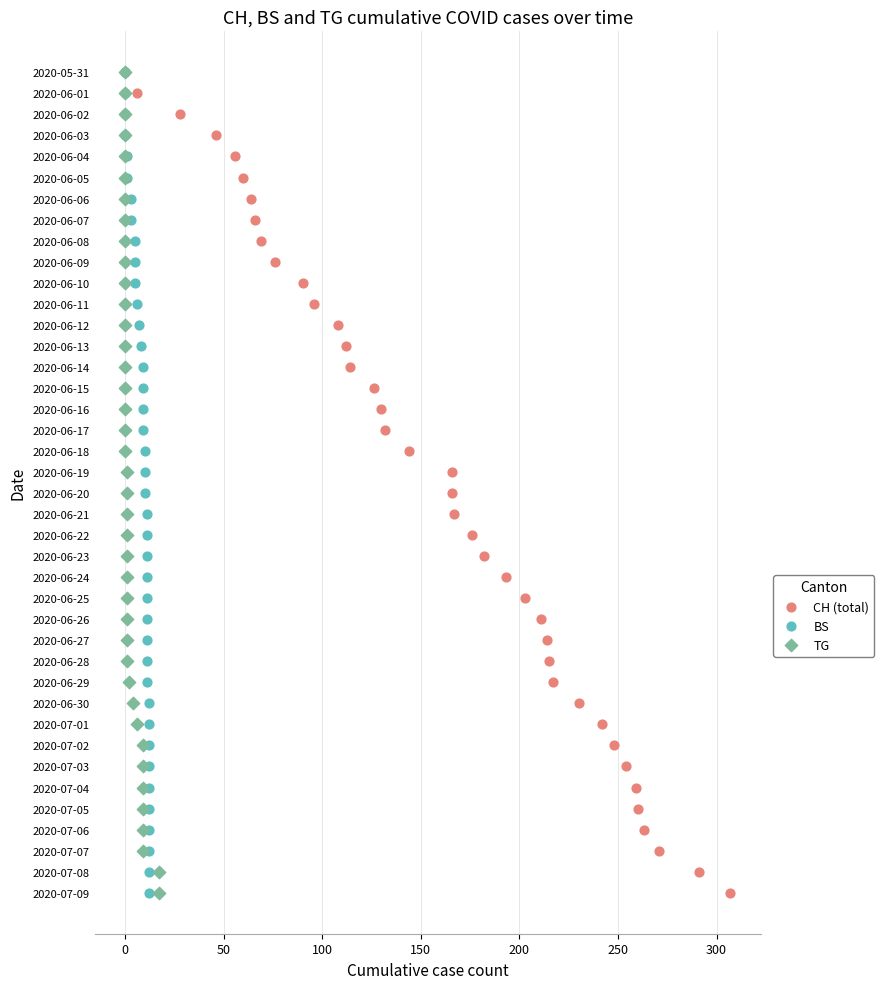

What are all the series names shown in the legend?

CH (total), BS, TG